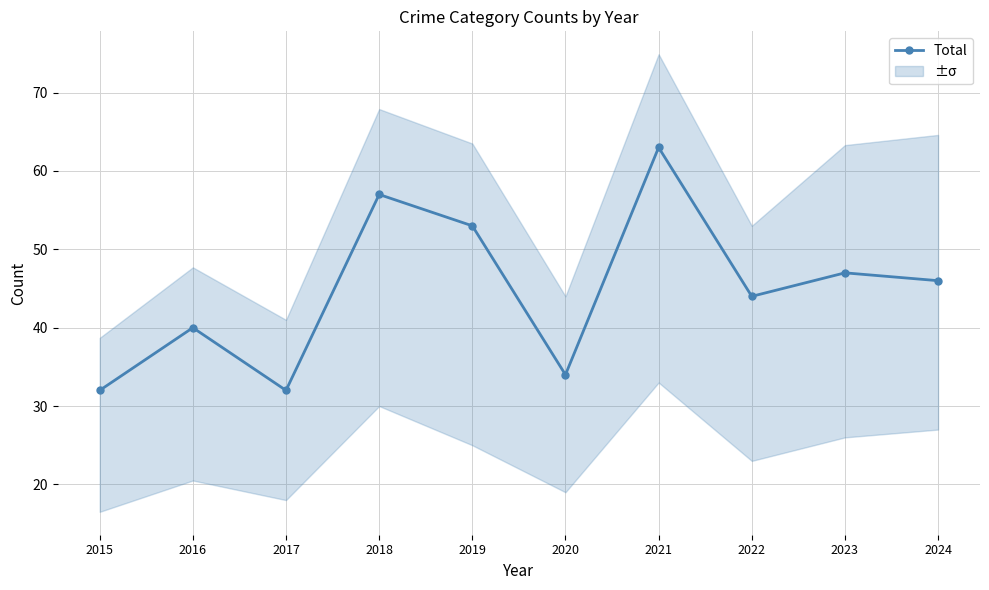

Which has a higher value, 2022 or 2024?

2024